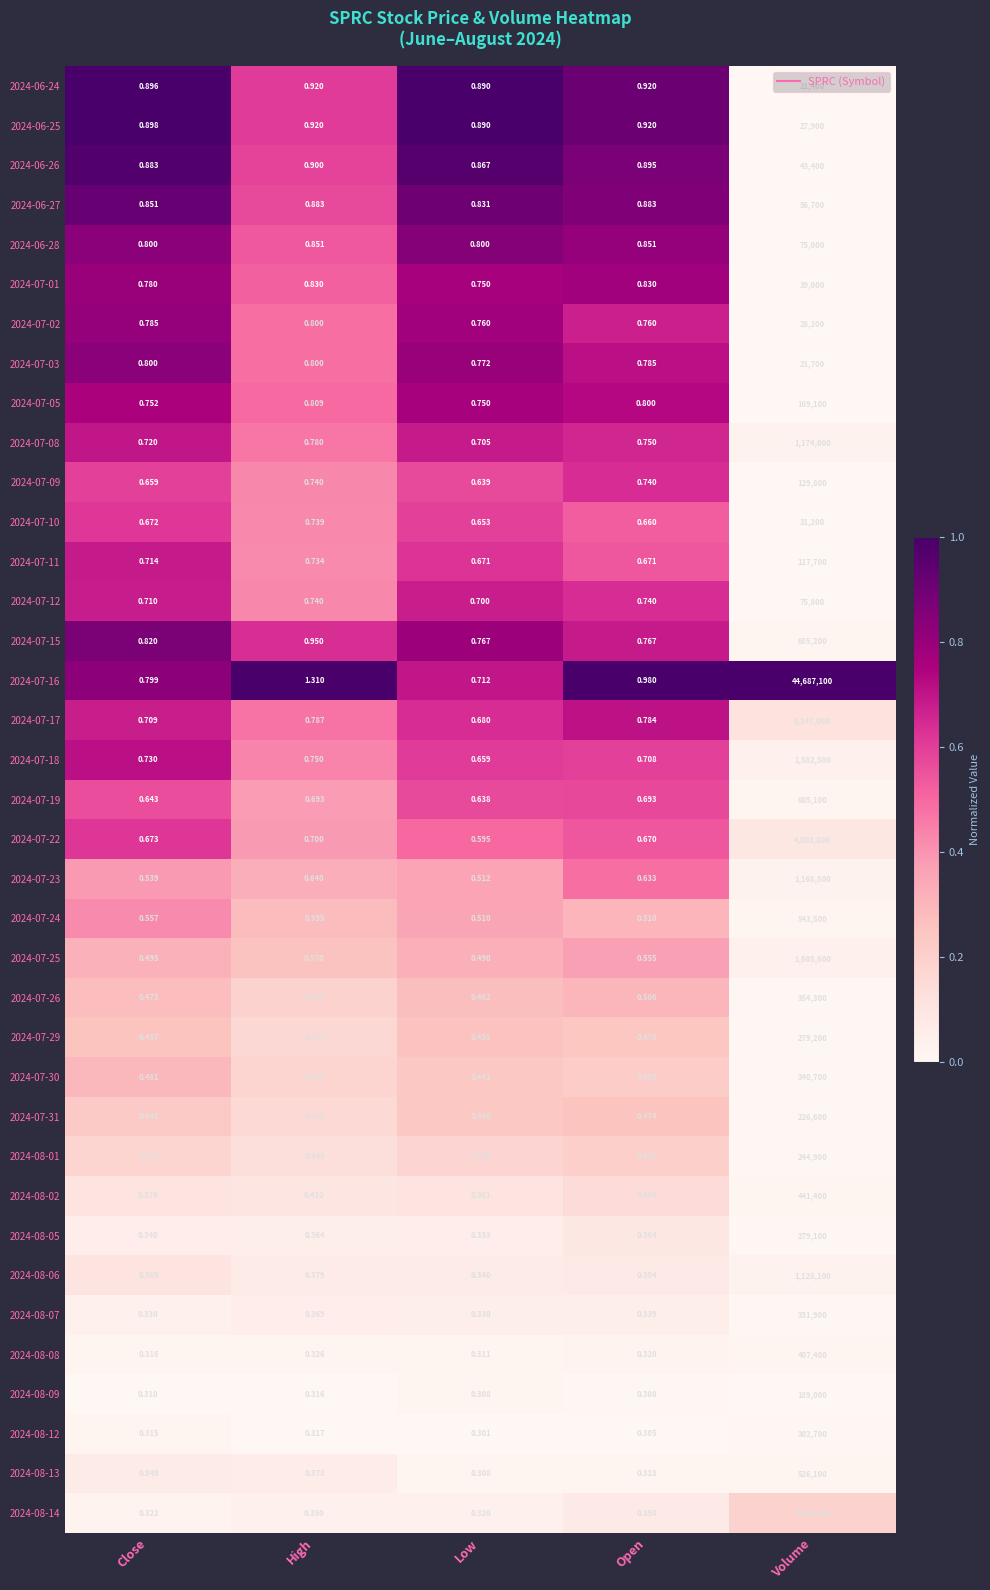

Is the value of 2024-07-08 at High greater than the value of 2024-06-27 at Open?

No